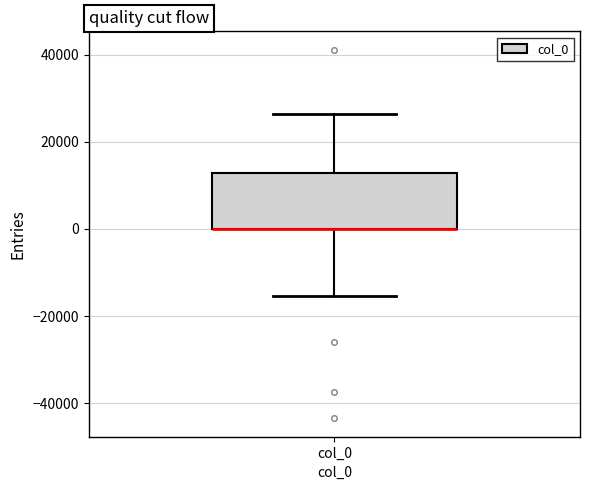

Transcribe this box plot: give where the median line is, the range the box spans, and where the two whiskers end, as read against the y-axis. The values are not printed on the chart, so give them approximately, as read against the axis.

median 0 (drawn on the box's lower edge), box 0 to 12000, whiskers -16000 to 26000